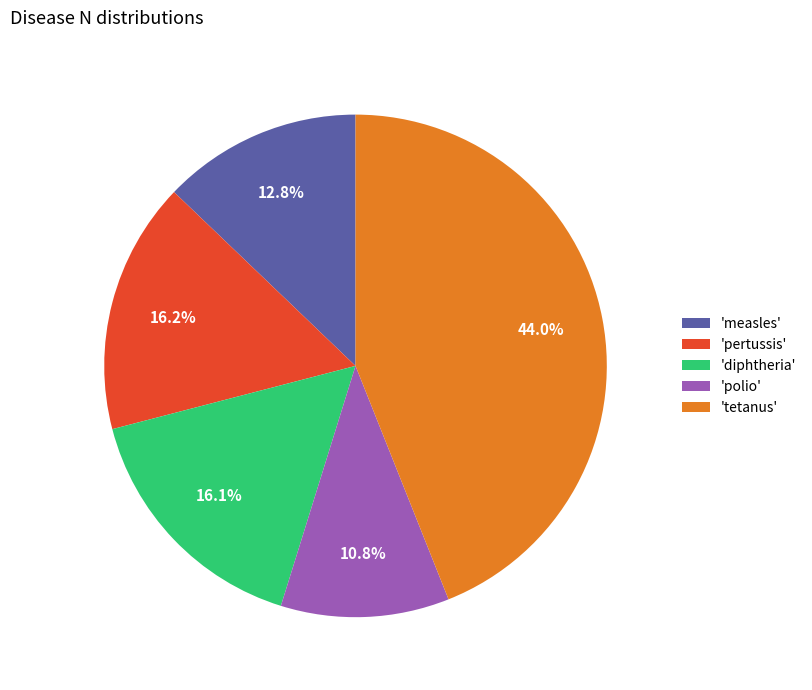

What is the ratio of the value at 'diphtheria' to the value at 'tetanus'?

0.4